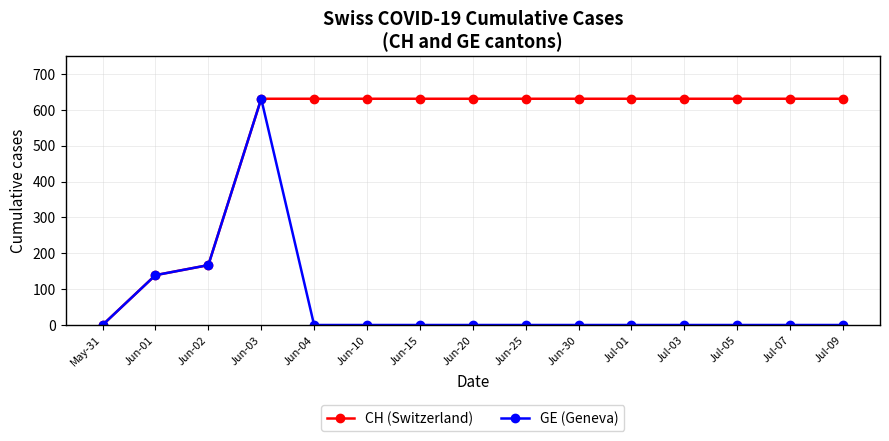

True or false: GE (Geneva) has more than 0 points higher than both neighbors.

True